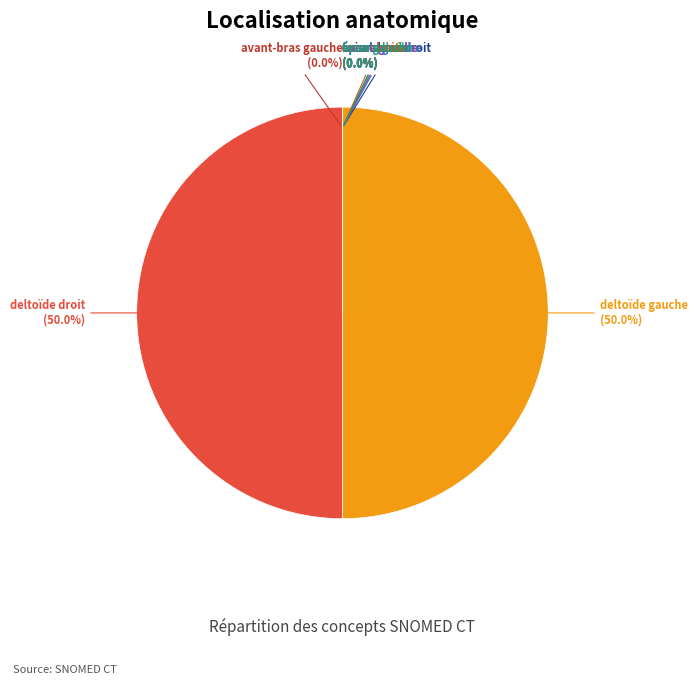

Is there any slice that represents more than half of the pie?

Yes